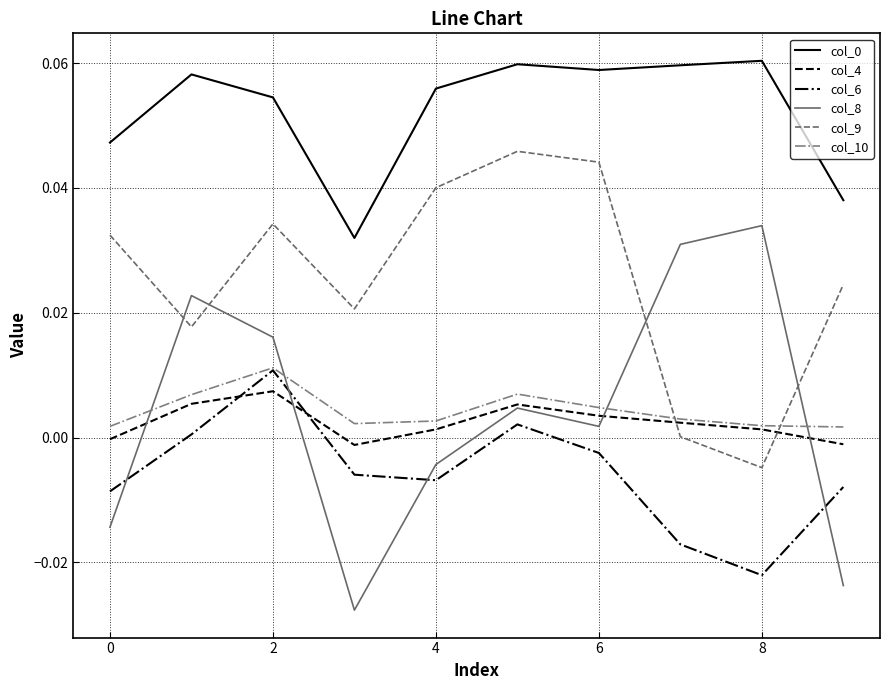

Which series has the largest range (max minus min)?

col_8